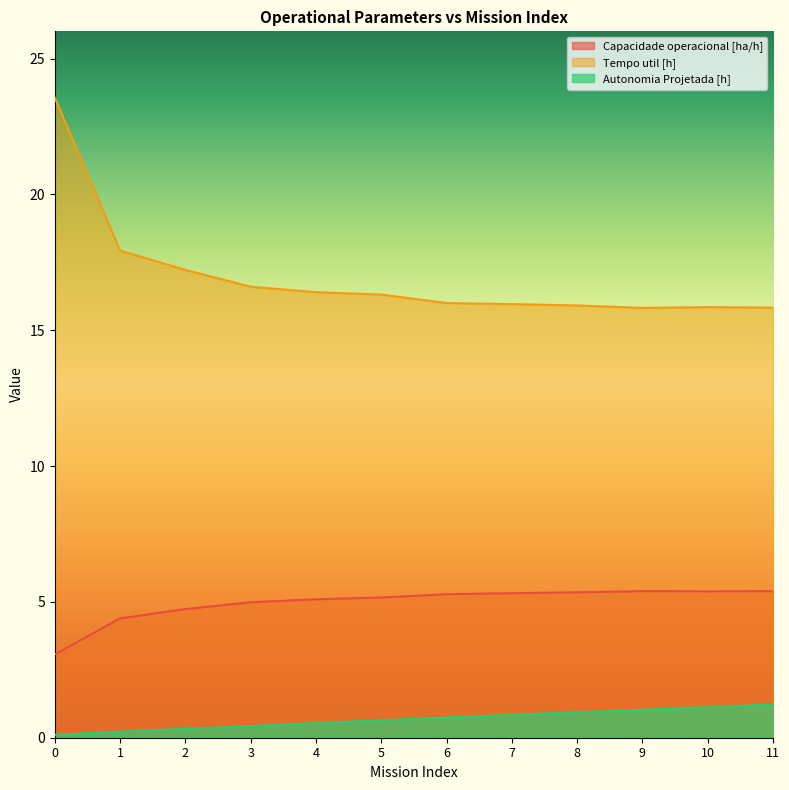

The Capacidade operacional [ha/h] series shows 9.4 at 8. True or false?

False